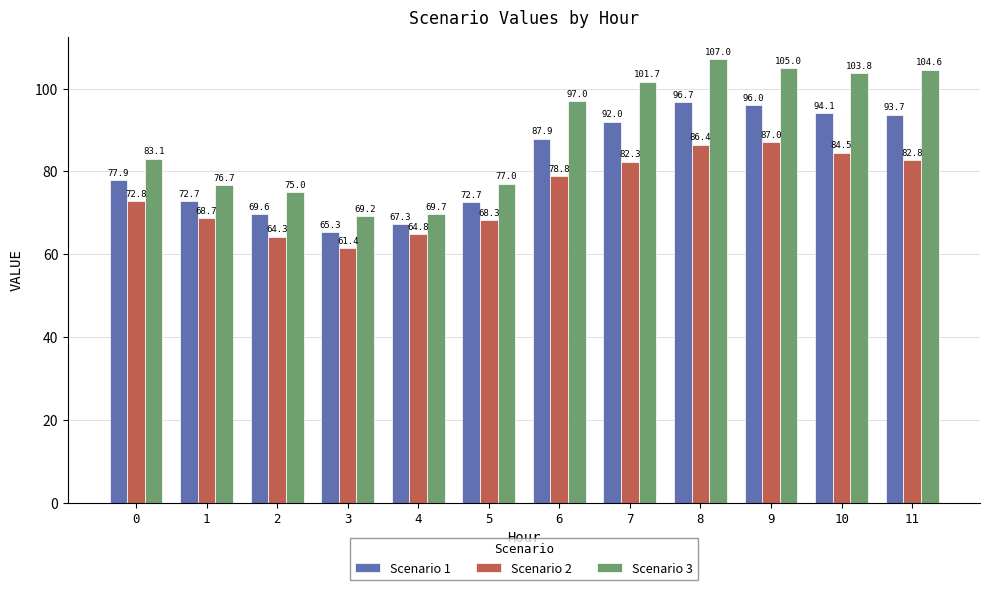

How many bars are there in total?

36